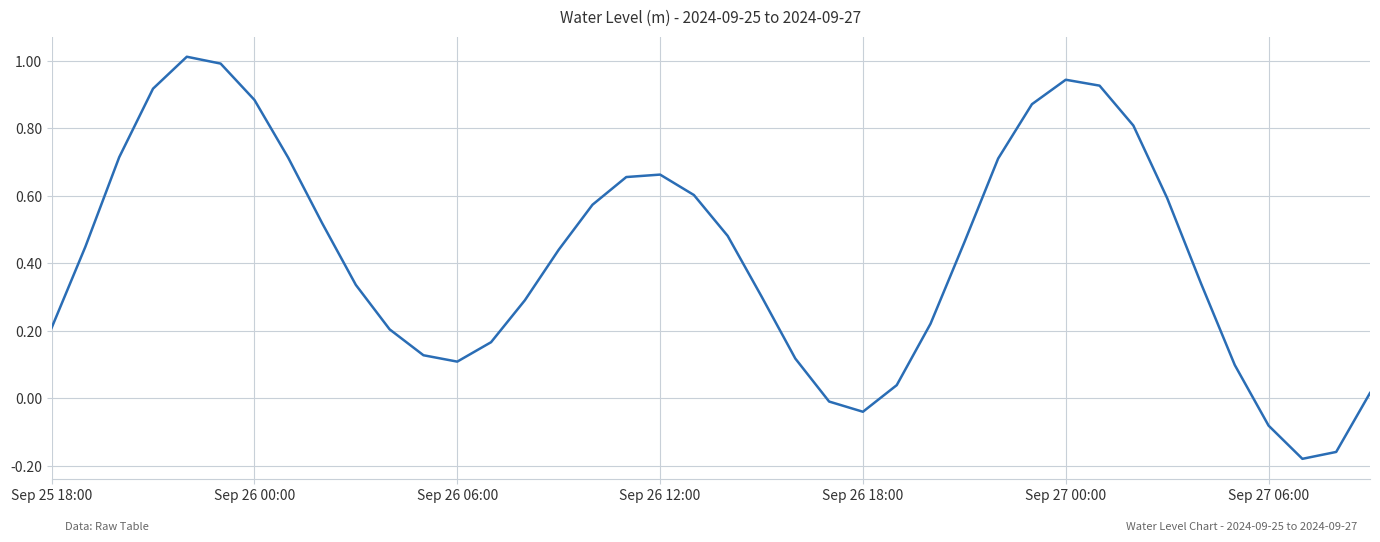

What is the maximum value shown in the chart?

1.0